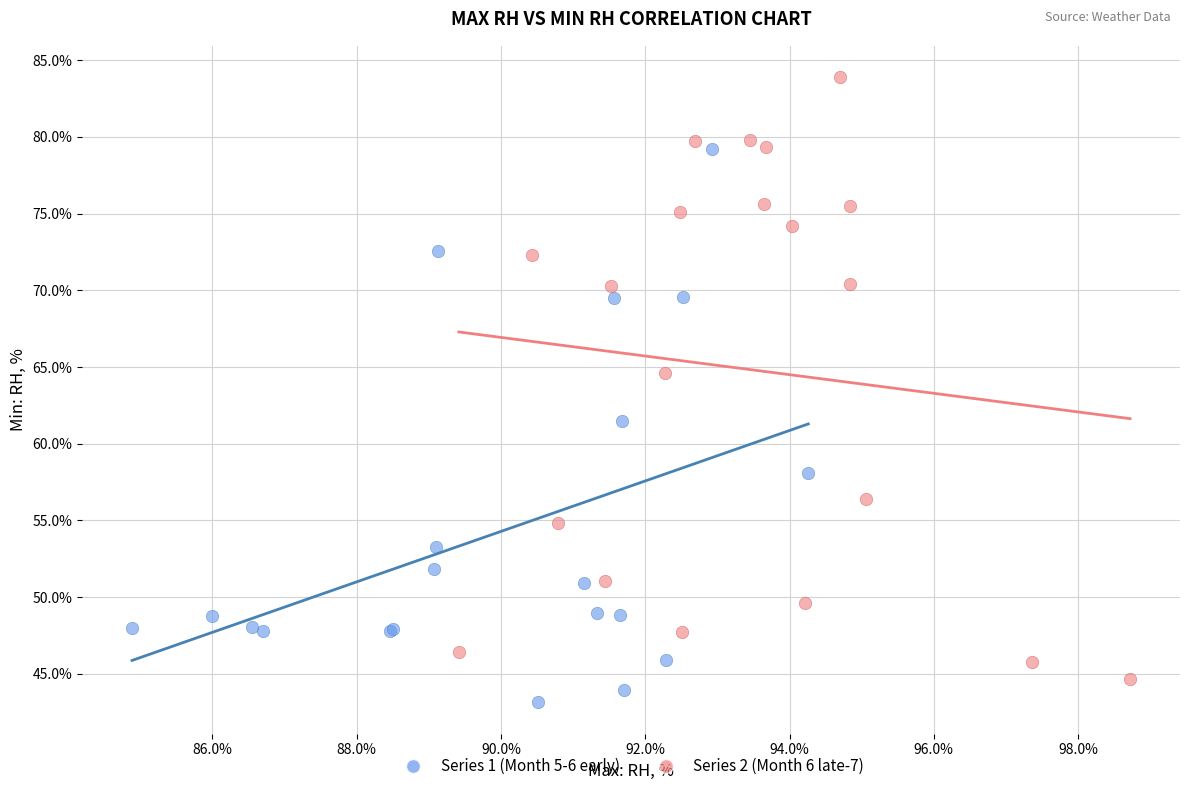

Which series has the widest spread of Y values?

Series 2 (Month 6 late-7)